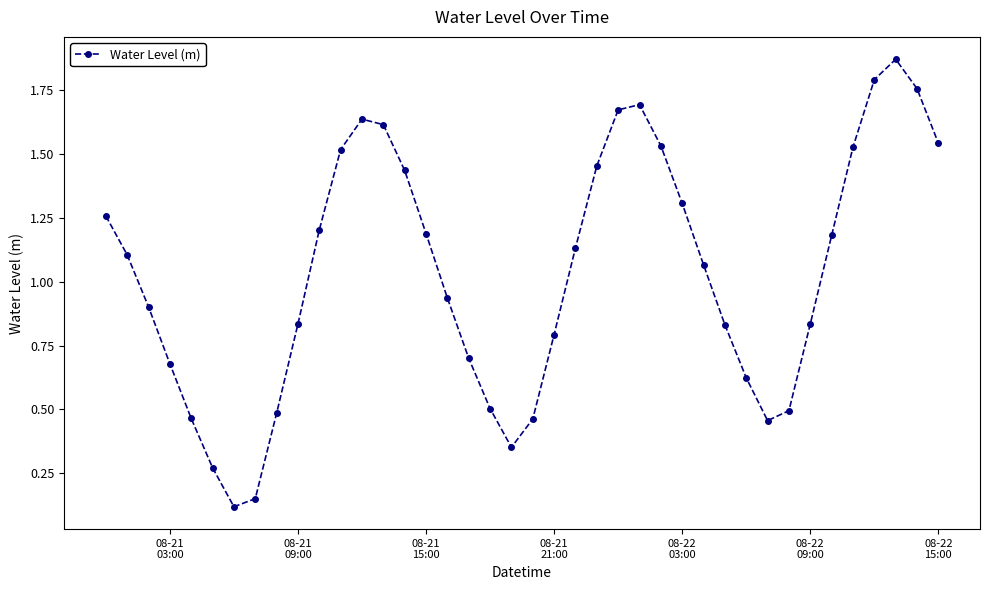

What is the sum of all values?

41.4